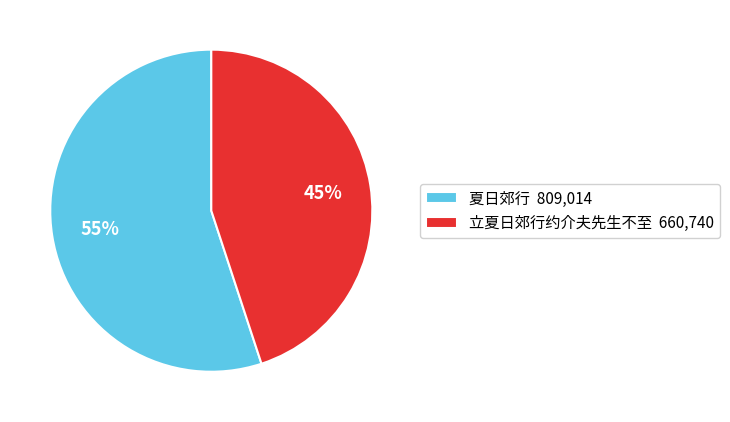

Which has a higher value, 立夏日郊行约介夫先生不至 660,740 or 夏日郊行 809,014?

夏日郊行 809,014